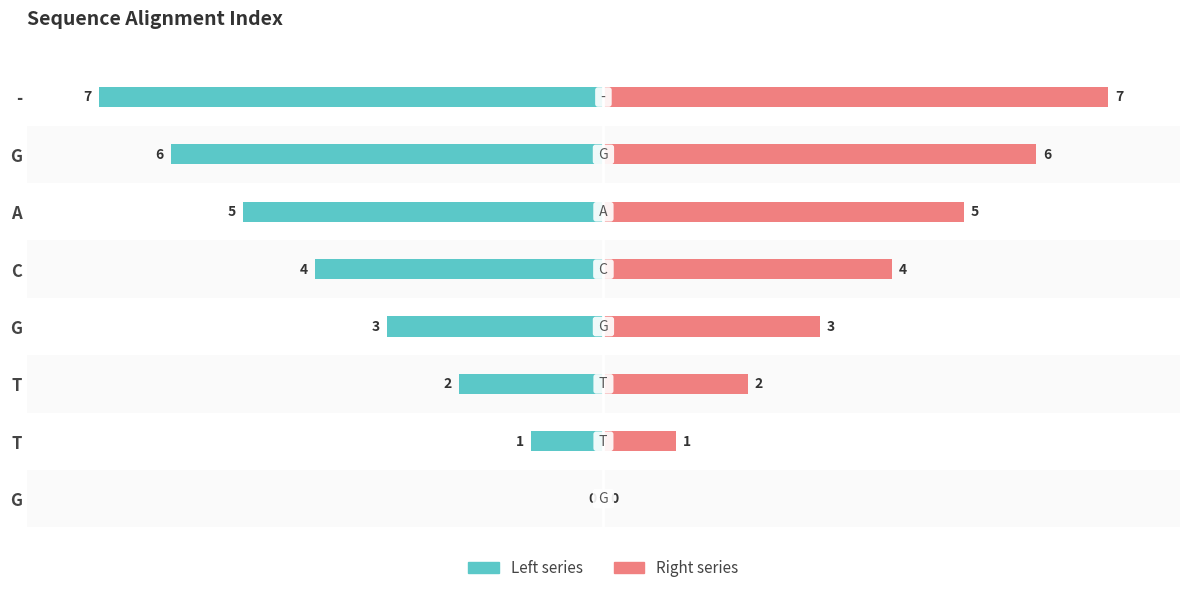

What is the value of the Right series bar at the 6th from the left?

5